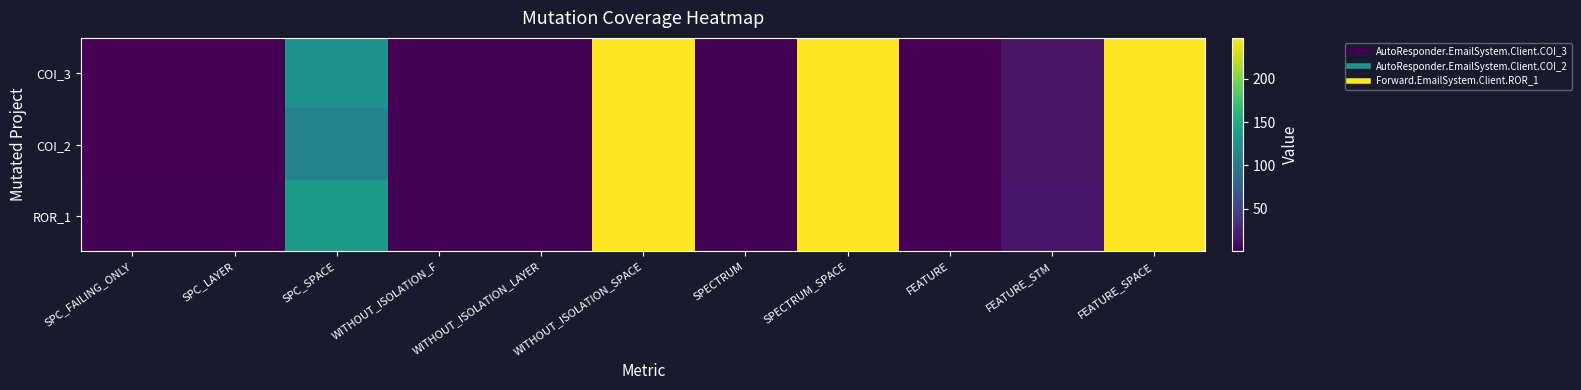

Reading right to left, list all the values displayed in this chart.

COI_3: FEATURE_SPACE=247	FEATURE_STM=14	FEATURE=1	SPECTRUM_SPACE=247	SPECTRUM=2	WITHOUT_ISOLATION_SPACE=247	WITHOUT_ISOLATION_LAYER=2	WITHOUT_ISOLATION_F=2	SPC_SPACE=127	SPC_LAYER=1	SPC_FAILING_ONLY=1
COI_2: FEATURE_SPACE=247	FEATURE_STM=14	FEATURE=1	SPECTRUM_SPACE=247	SPECTRUM=2	WITHOUT_ISOLATION_SPACE=247	WITHOUT_ISOLATION_LAYER=2	WITHOUT_ISOLATION_F=2	SPC_SPACE=110	SPC_LAYER=1	SPC_FAILING_ONLY=1
ROR_1: FEATURE_SPACE=247	FEATURE_STM=15	FEATURE=1	SPECTRUM_SPACE=247	SPECTRUM=2	WITHOUT_ISOLATION_SPACE=247	WITHOUT_ISOLATION_LAYER=2	WITHOUT_ISOLATION_F=2	SPC_SPACE=135	SPC_LAYER=2	SPC_FAILING_ONLY=2